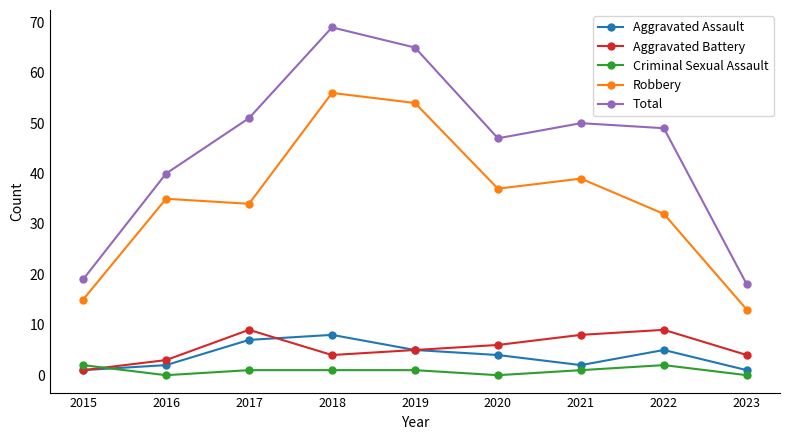

Is it true that Robbery equals 11 at 2022?

False